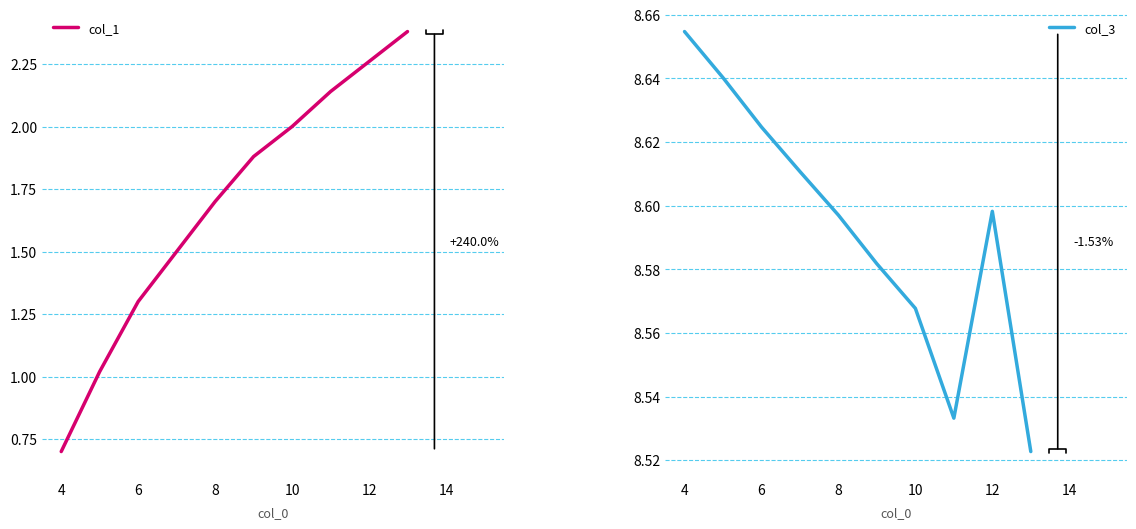

What is the difference between the col_1 values at 10 and 8?

0.3